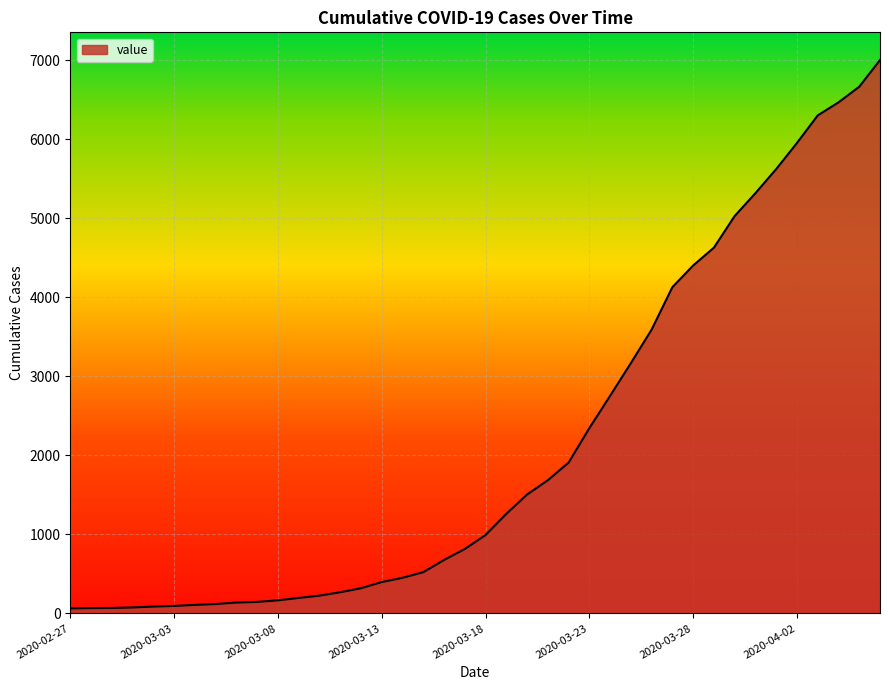

What is the maximum value shown in the chart?

7002